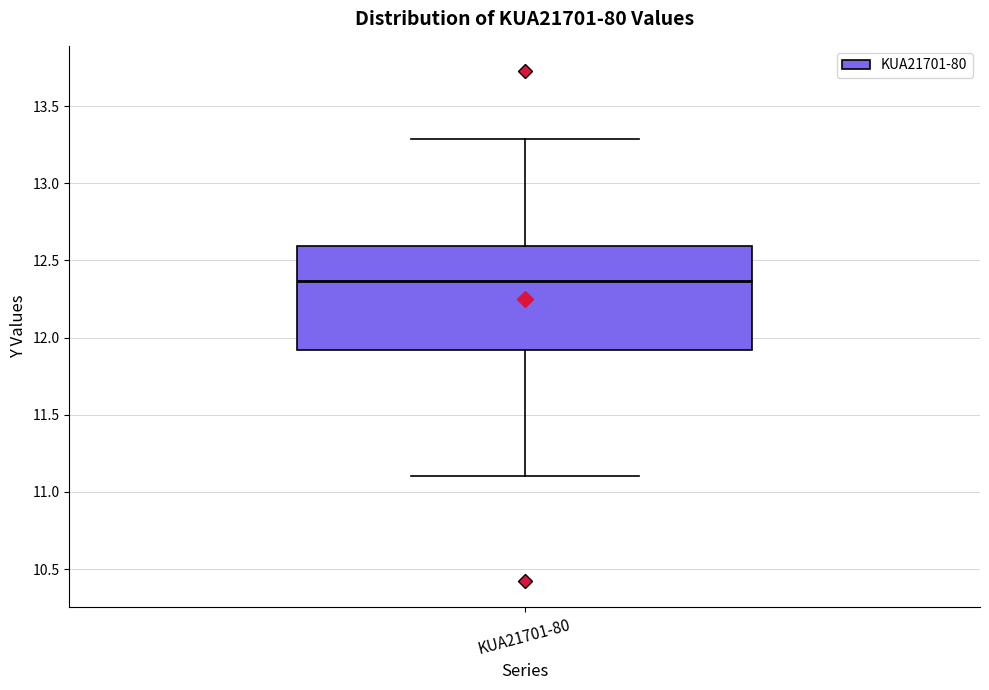

Read this box plot against the y-axis: the position of the median line, the range covered by the box, and the ends of both whiskers. The values are not printed on the chart, so give them approximately, as read against the axis.

median 12.35, box 11.90 to 12.60, whiskers 11.10 to 13.30